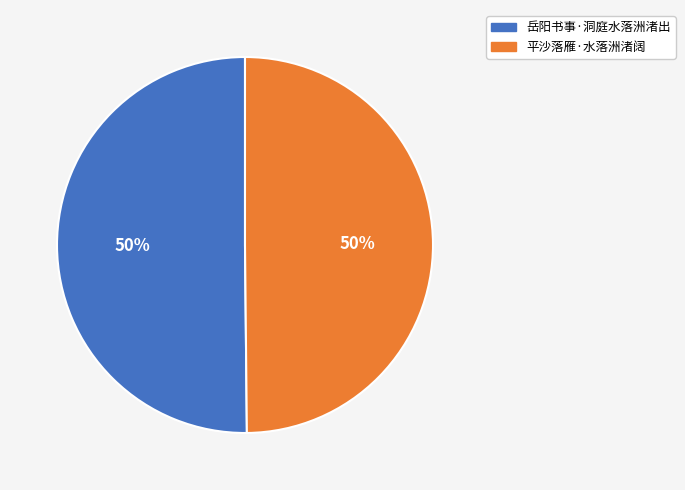

Approximately how many times larger is the value at 岳阳书事·洞庭水落洲渚出 compared to 平沙落雁·水落洲渚阔?

1.0